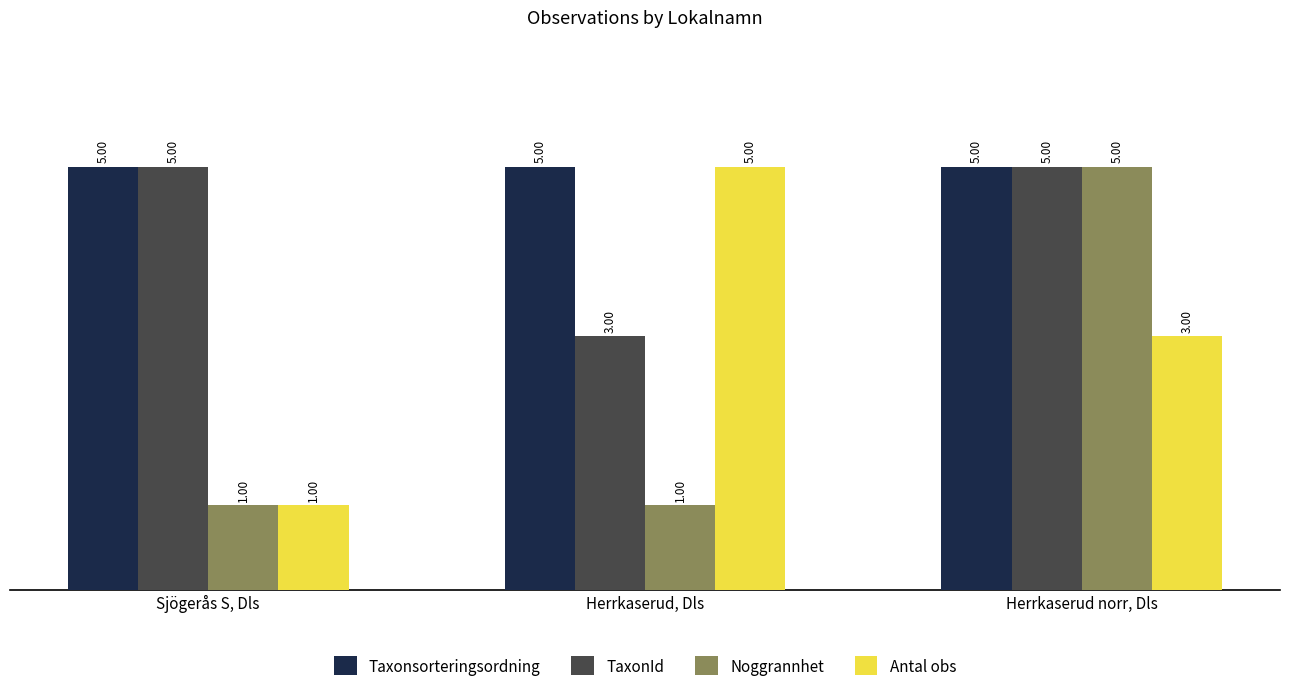

Which series has the widest spread of values?

Noggrannhet